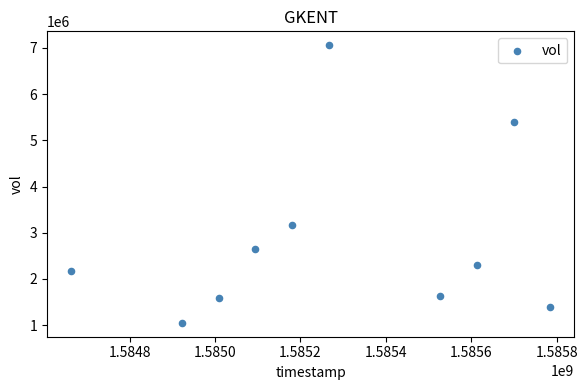

What is the average Y value?

2836780